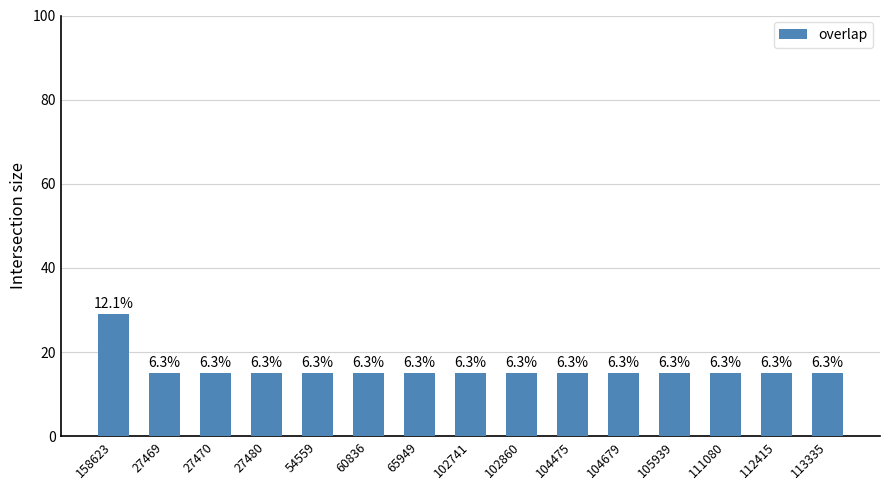

Which label corresponds to the largest value in the chart?

158623